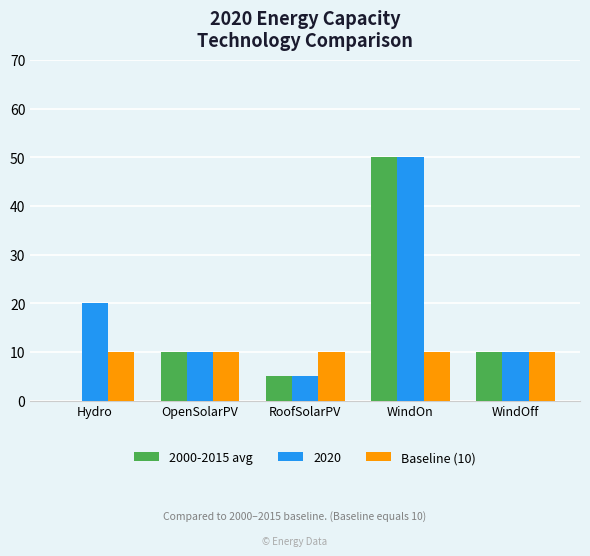

At which label is 2020 closest to 27?

Hydro